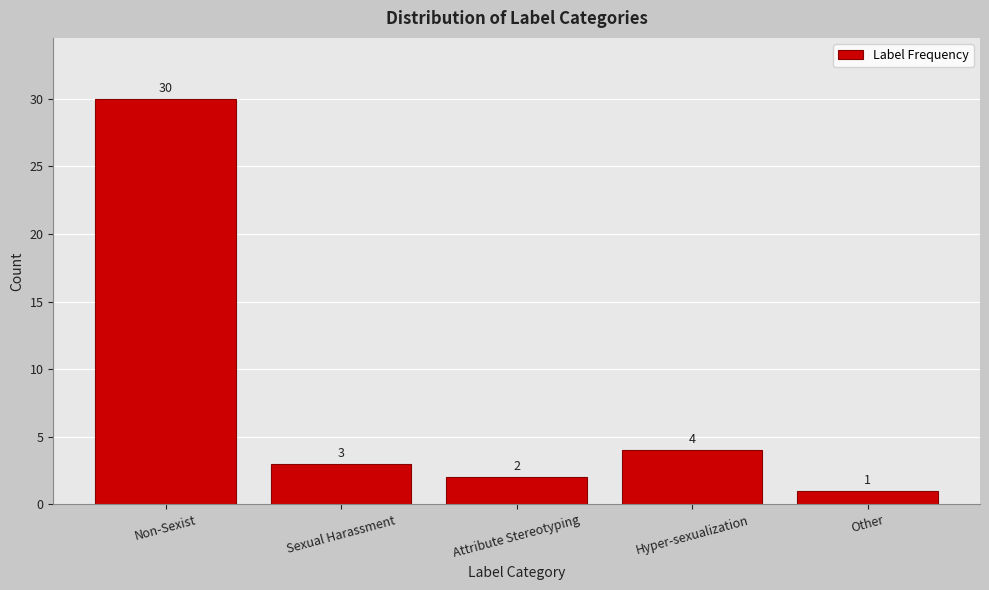

Reading left to right, extract all data points from this chart.

30	3	2	4	1